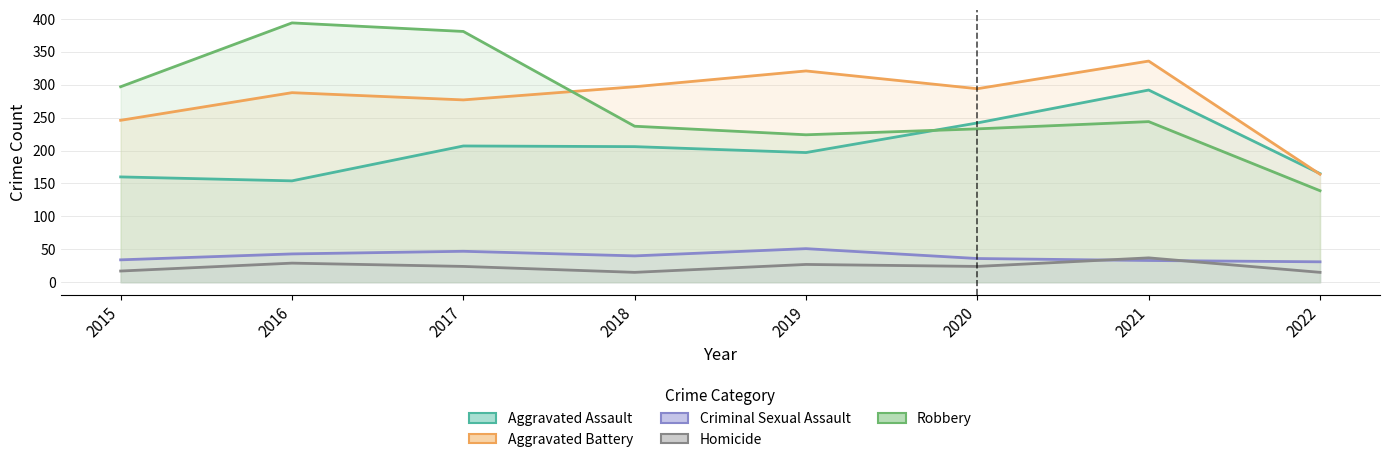

What is the total value across all series at 2020?

829